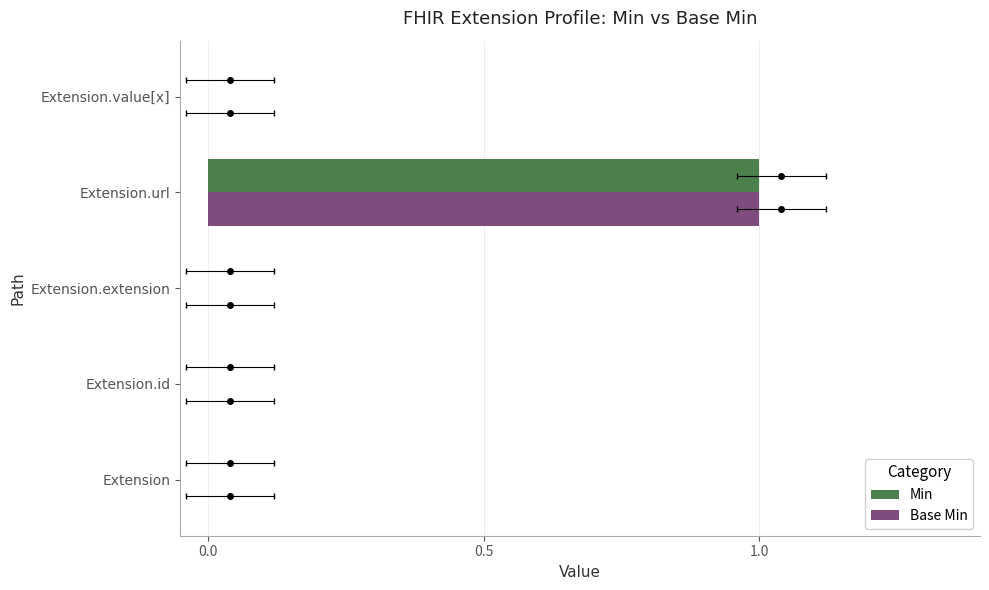

How many groups of bars are there?

5